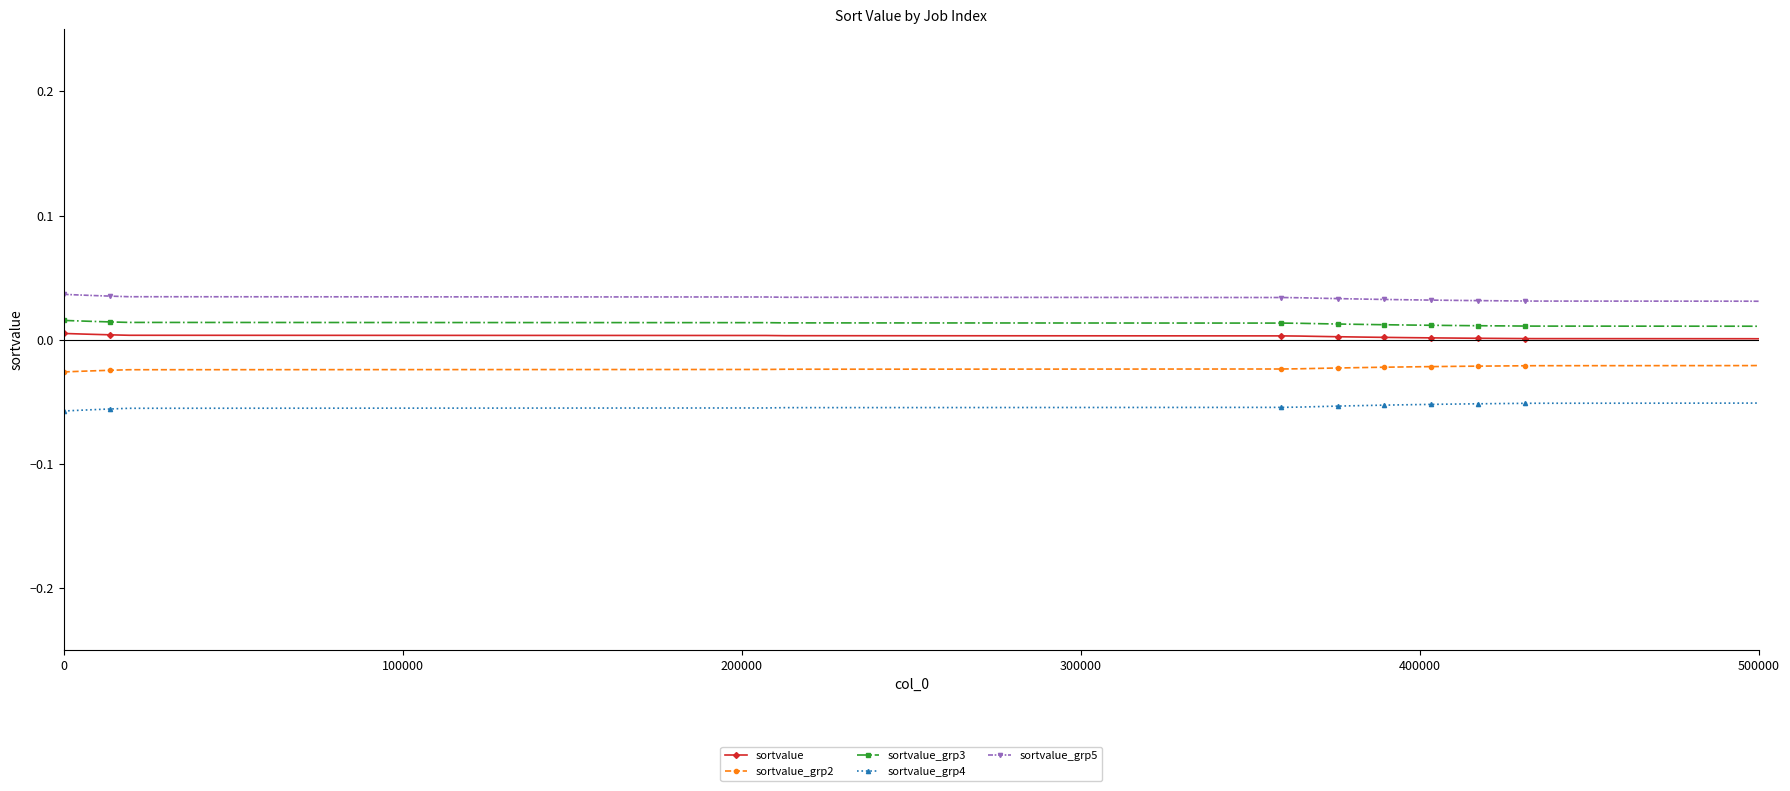

True or false: sortvalue_grp3 and sortvalue_grp5 cross at least once.

False